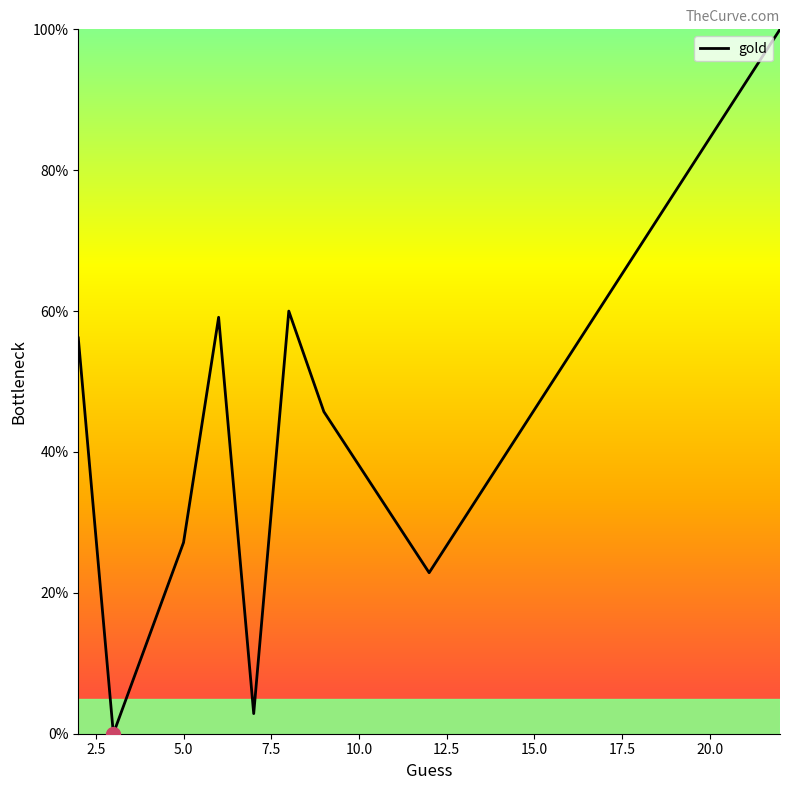

What is the maximum value shown in the chart?

100.0